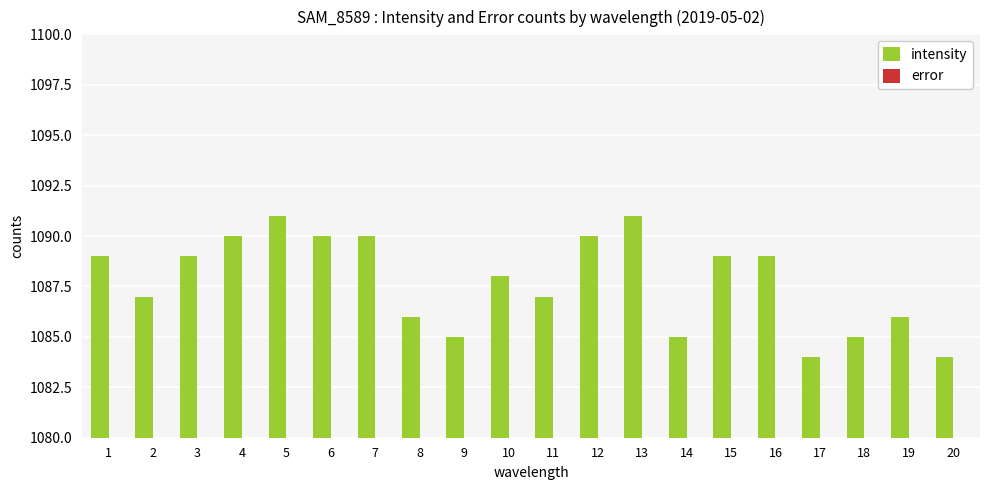

What is the minimum value shown in the chart?

1084